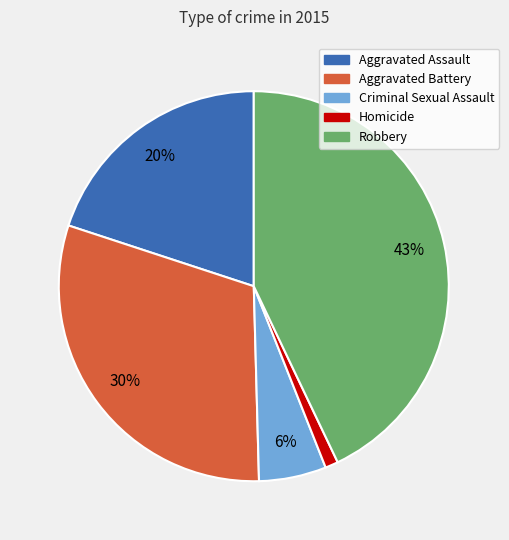

Rank the categories by value from lowest to highest.

Homicide, Criminal Sexual Assault, Aggravated Assault, Aggravated Battery, Robbery